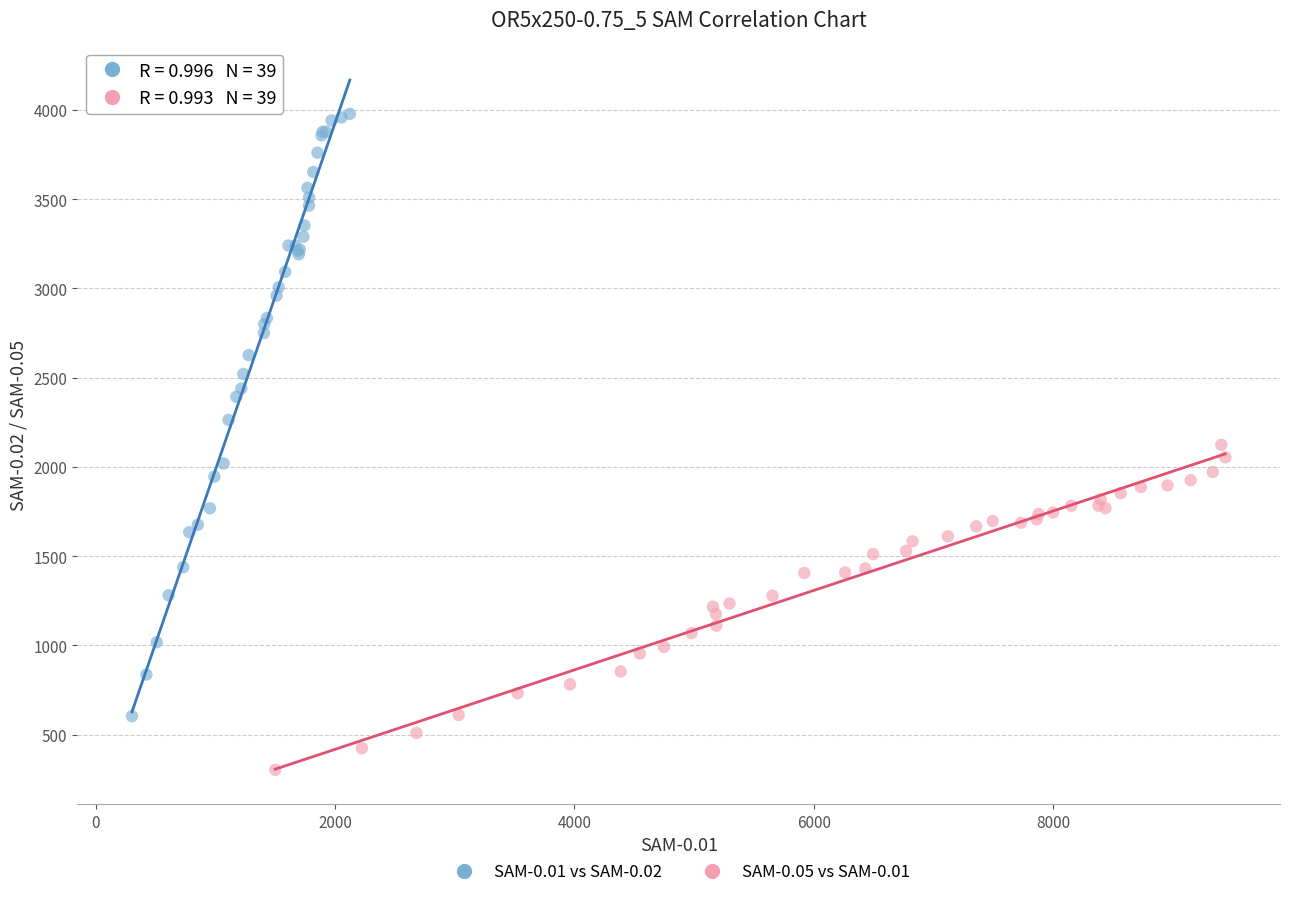

Which series reaches the maximum Y coordinate?

SAM-0.01 vs SAM-0.02